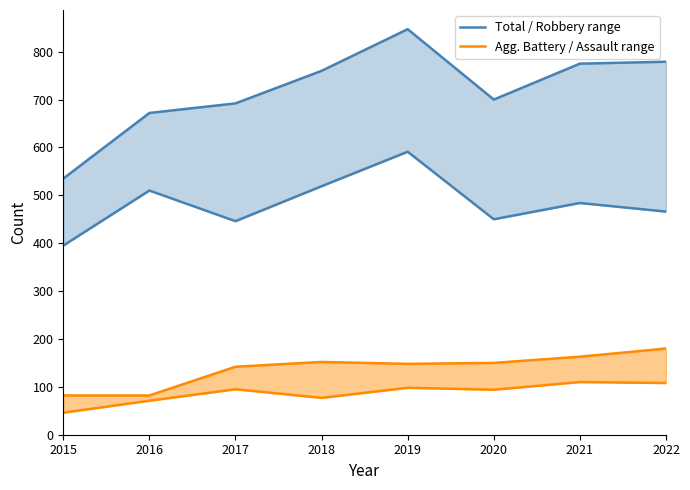

How many interior local peaks does the Total / Robbery range series have?

1